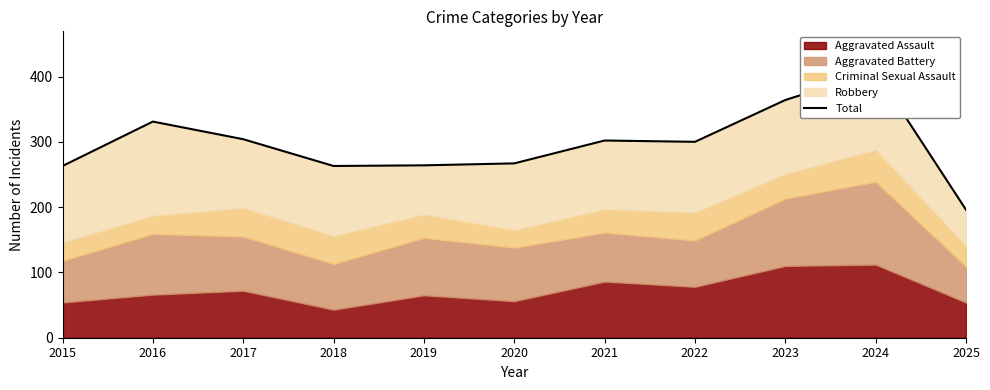

Rank the categories by value from lowest to highest.

2025, 2015, 2018, 2019, 2020, 2022, 2021, 2017, 2016, 2023, 2024